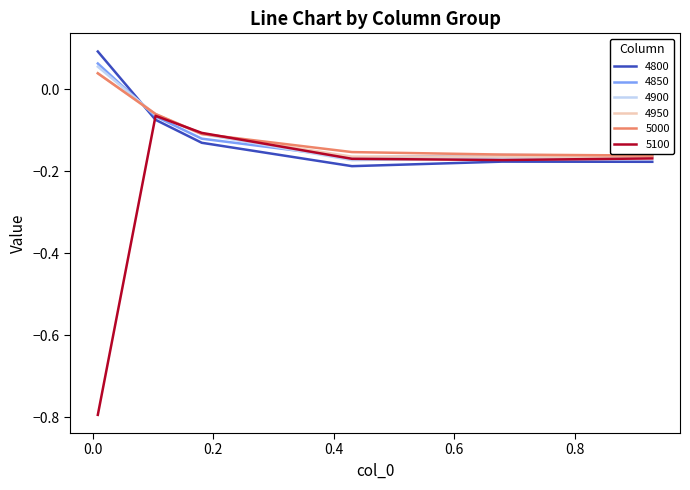

True or false: 4800 and 4950 intersect in this chart.

True